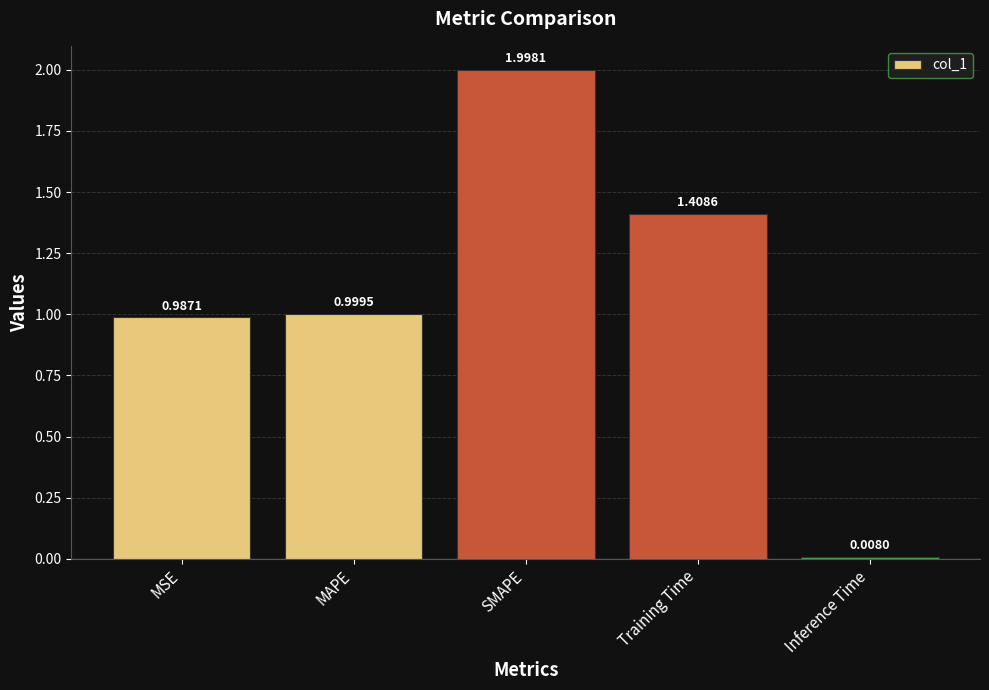

Which has a higher value, SMAPE or MAPE?

SMAPE